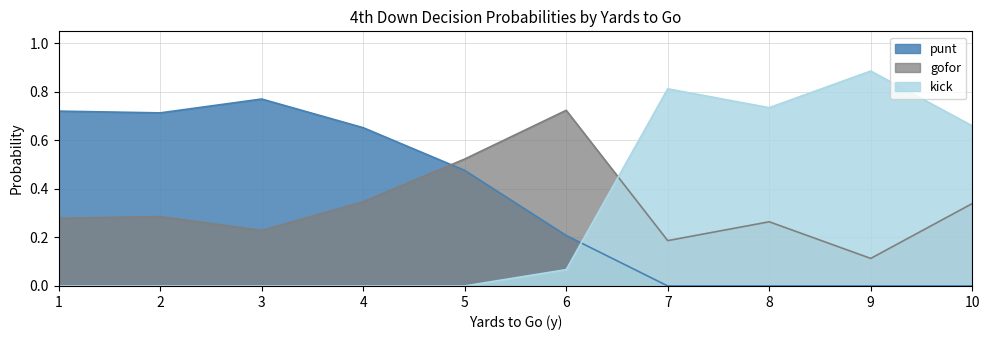

What is the total value across all series at 8?

1.0